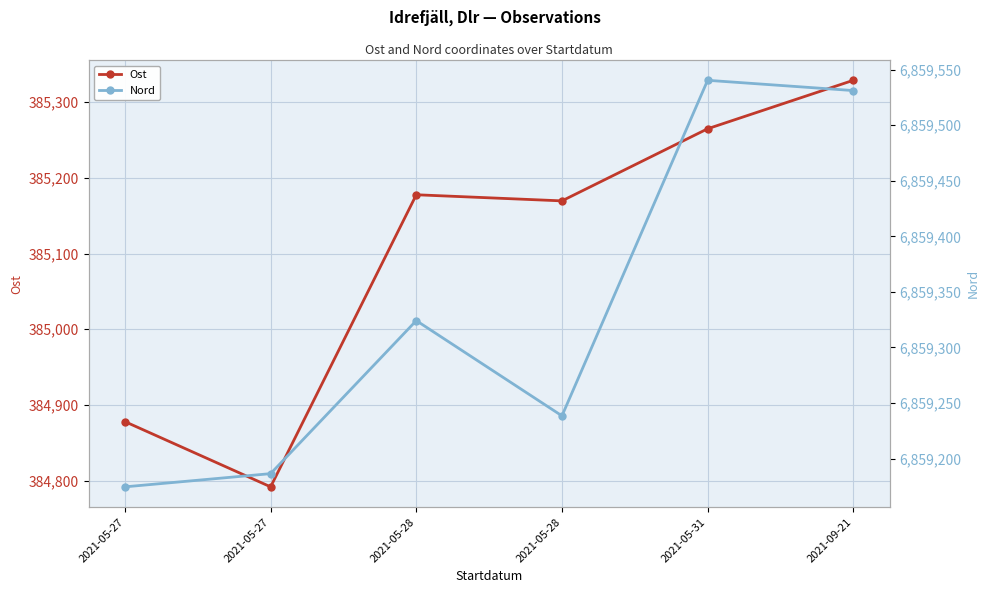

At which label does Ost first exceed 385177?

2021-05-28